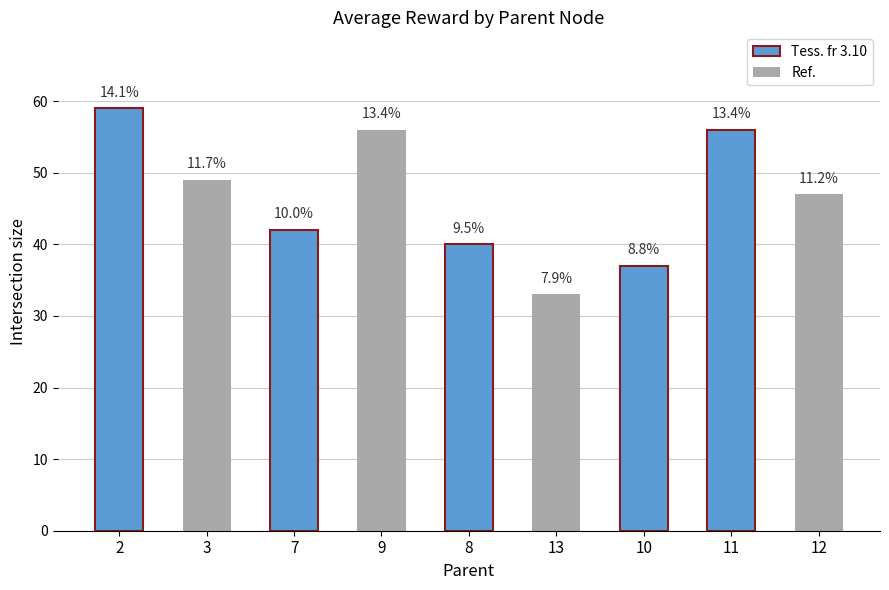

Is it true that the value at 10 is 59?

False